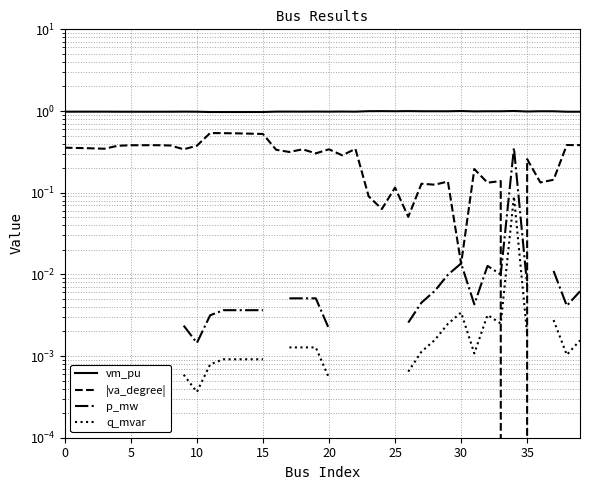

What is the difference between the maximum and minimum values in the p_mw series?

0.4